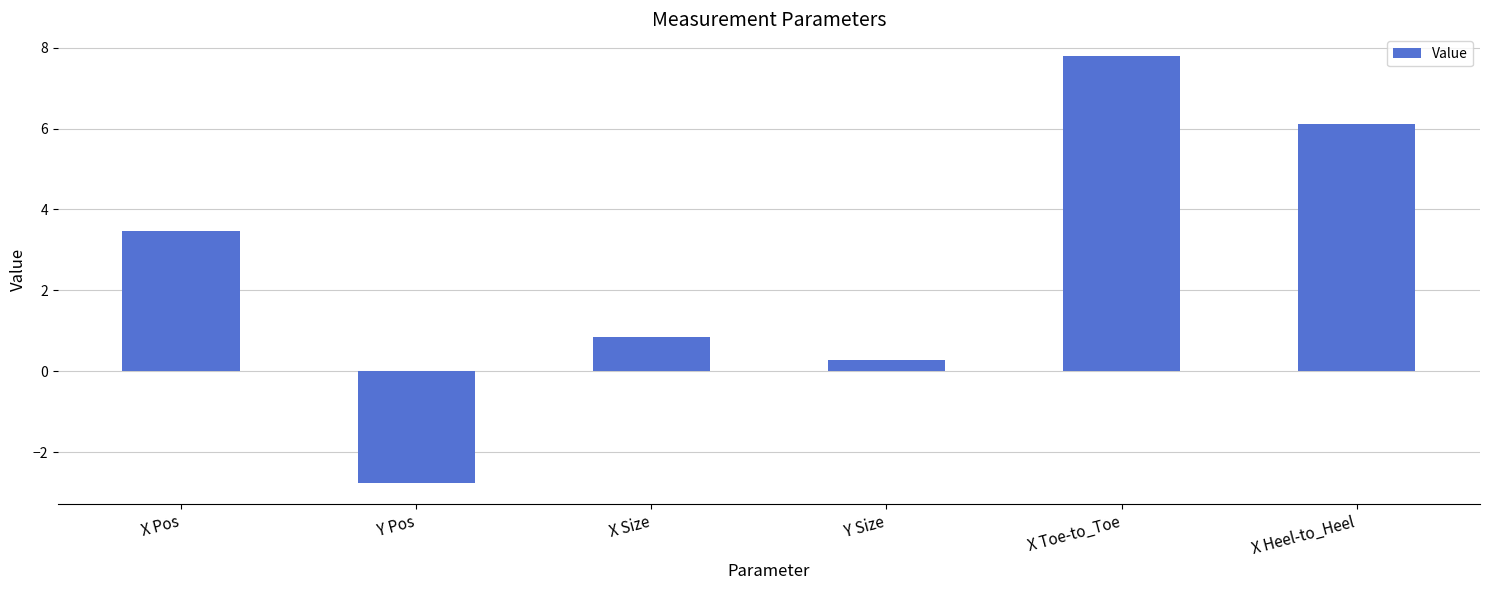

Rank the categories by value from lowest to highest.

Y Pos, Y Size, X Size, X Pos, X Heel-to_Heel, X Toe-to_Toe